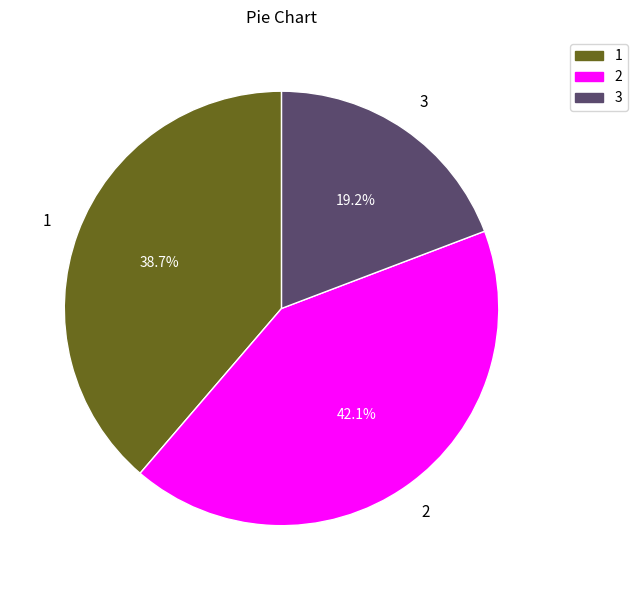

Is there any slice that represents more than half of the pie?

No